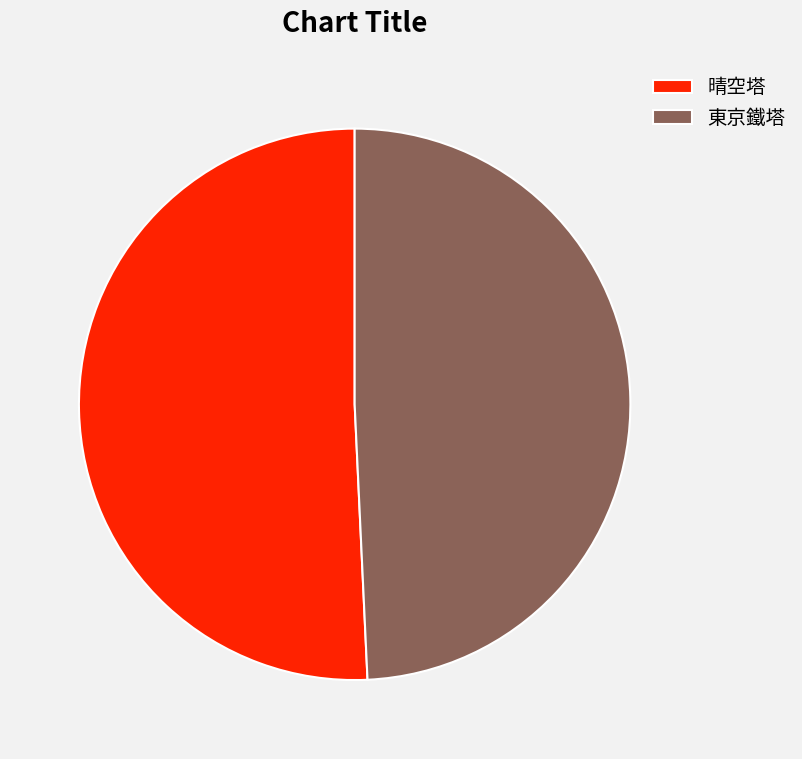

Is there any slice that represents more than half of the pie?

Yes